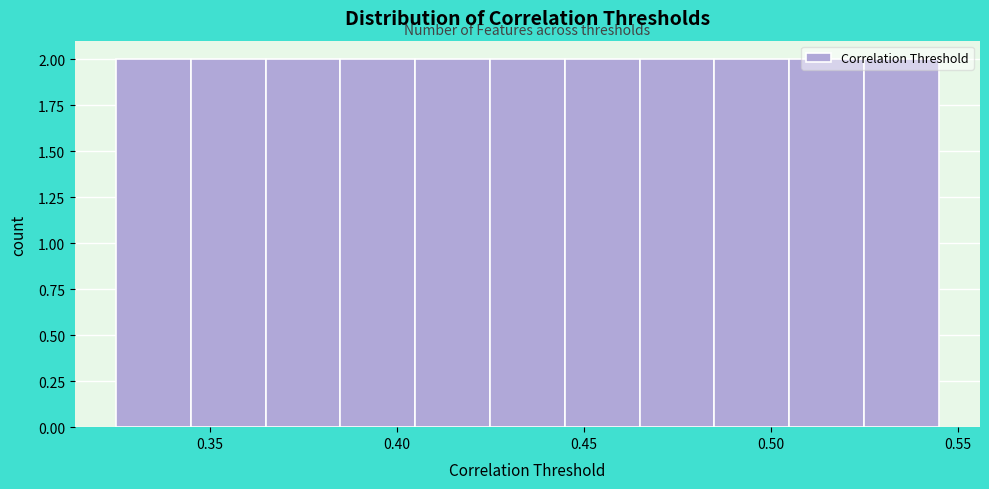

Reading left to right, transcribe this chart: for each bar, give the range it covers on the x-axis and its height. The values are not printed on the chart, so give them approximately, as read against the axis.

0.325 to 0.345: 2
0.345 to 0.365: 2
0.365 to 0.385: 2
0.385 to 0.405: 2
0.405 to 0.425: 2
0.425 to 0.445: 2
0.445 to 0.465: 2
0.465 to 0.485: 2
0.485 to 0.505: 2
0.505 to 0.525: 2
0.525 to 0.545: 2